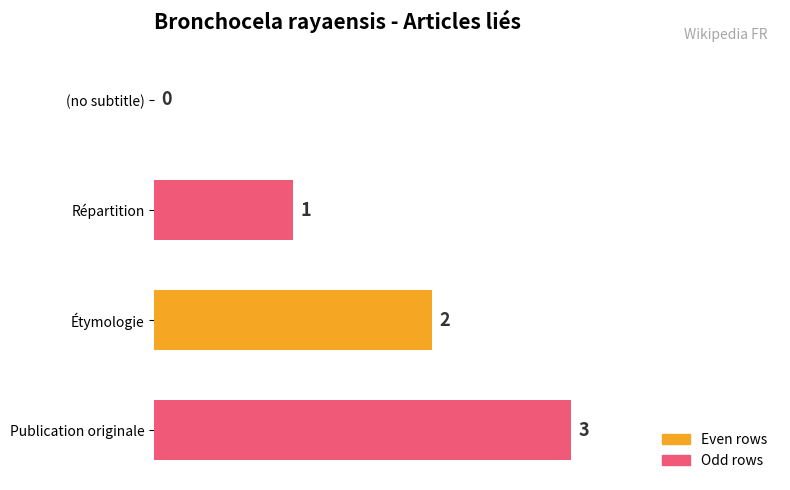

Are the bars horizontal?

Yes